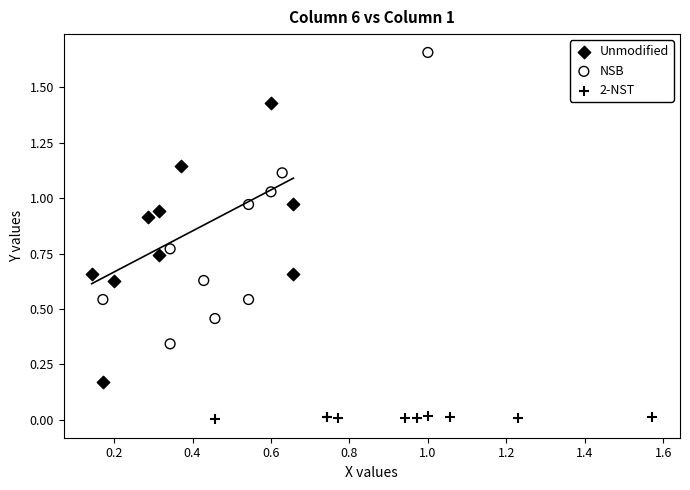

Which series reaches the maximum Y coordinate?

NSB